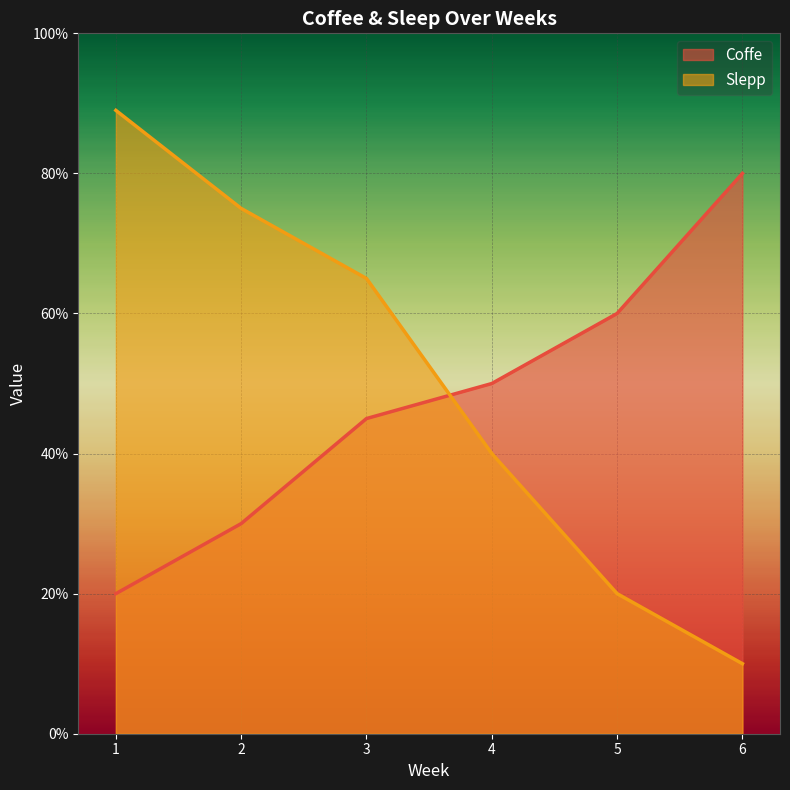

Between 6 and 2, which is larger?

6